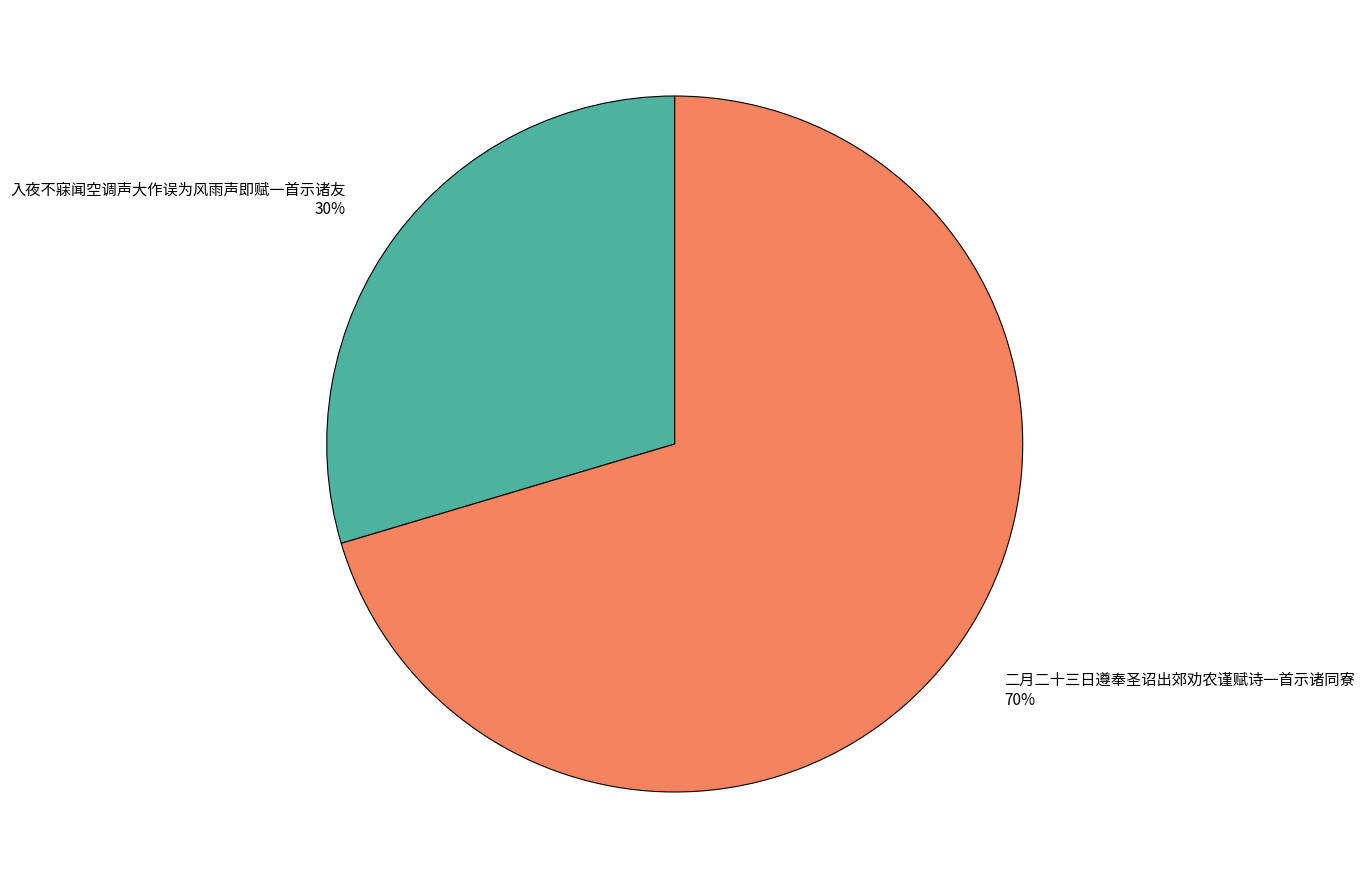

Which category has the biggest portion of the pie?

二月二十三日遵奉圣诏出郊劝农谨赋诗一首示诸同寮